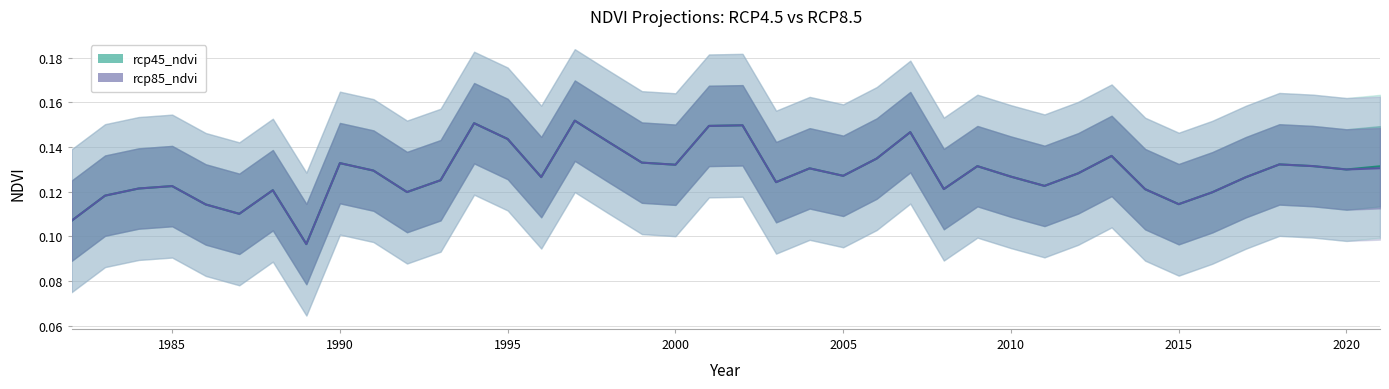

List the series in order of their peak value, highest first.

rcp45_ndvi, rcp85_ndvi